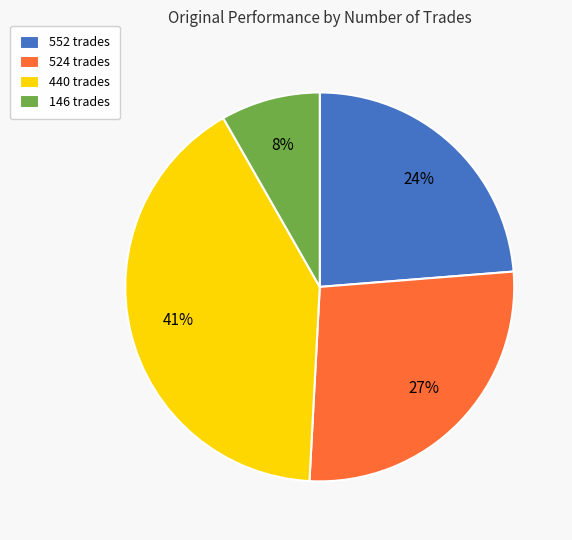

Approximately how many times larger is the value at 146 trades compared to 552 trades?

0.3